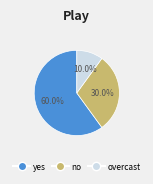

What is the smallest slice in the pie chart?

overcast